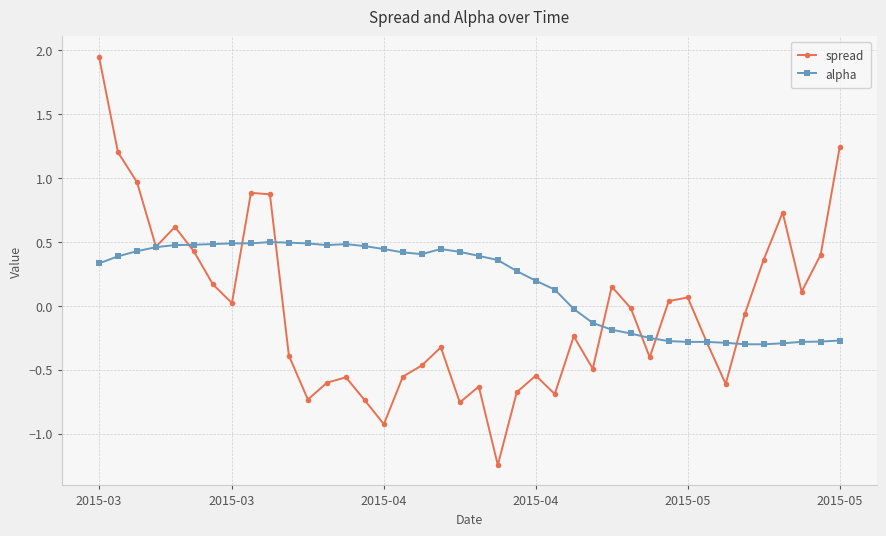

What is the value of the spread point at the 35th from the left?

-0.1